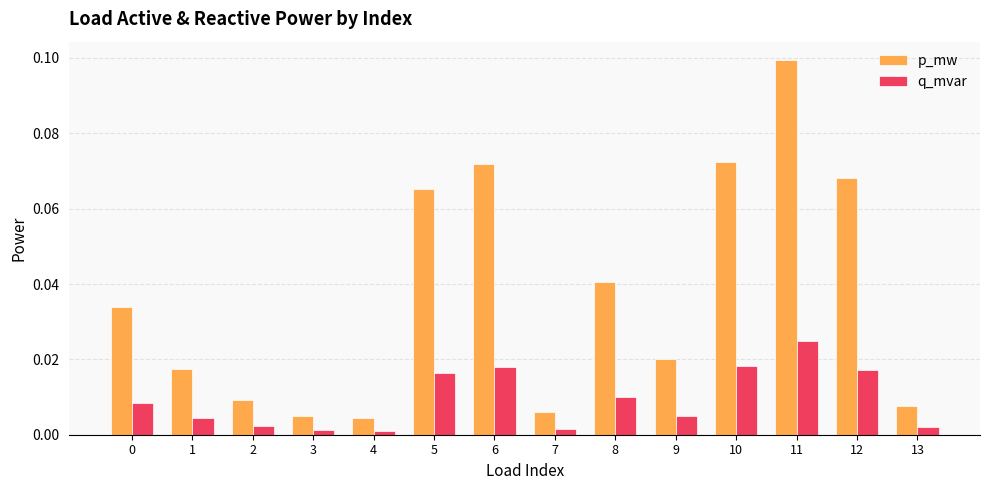

Which series has the largest total across all categories?

p_mw